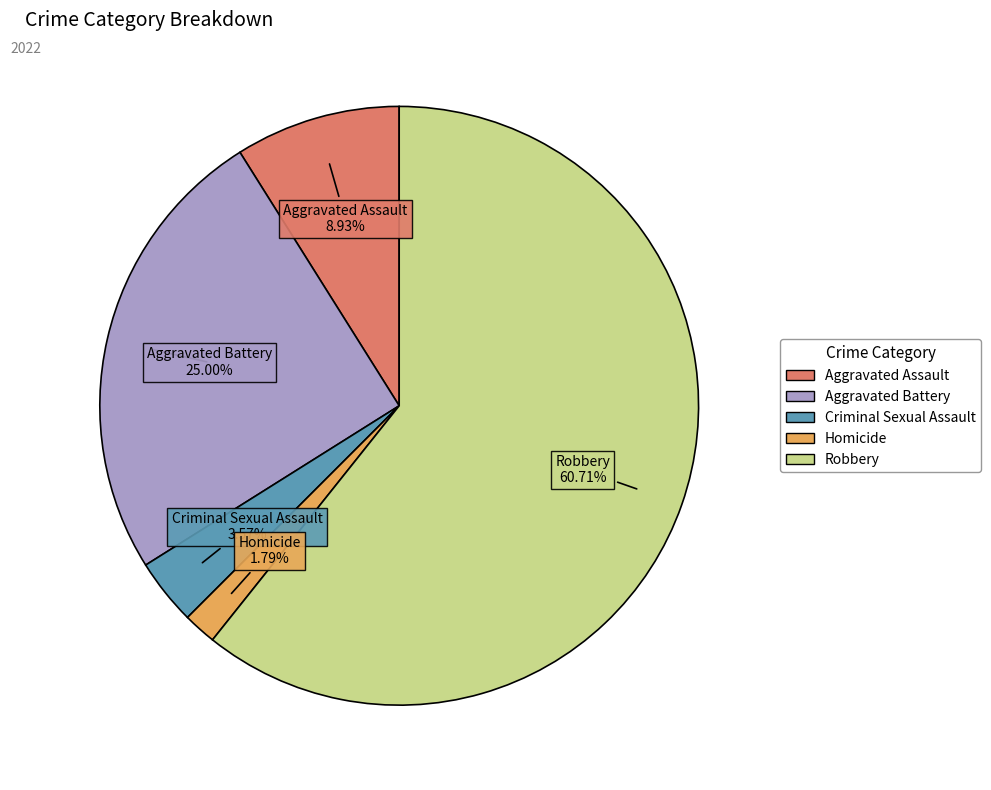

Count the number of slices in the pie.

5